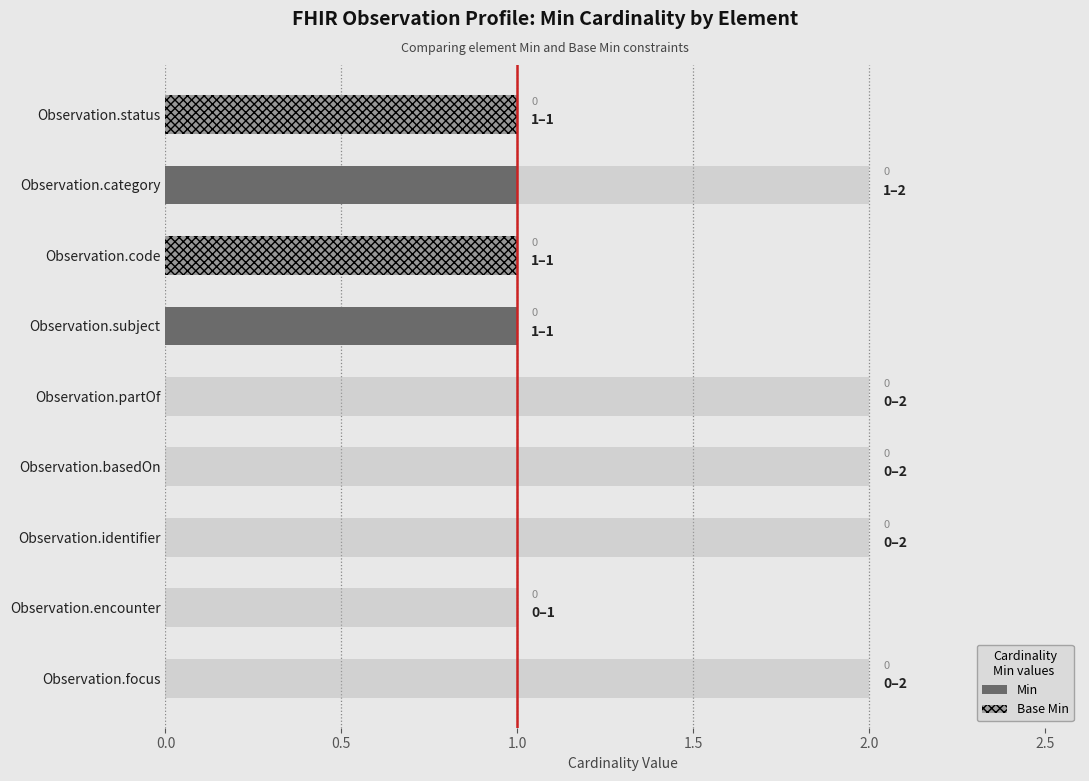

Which series has the largest range (max minus min)?

Min